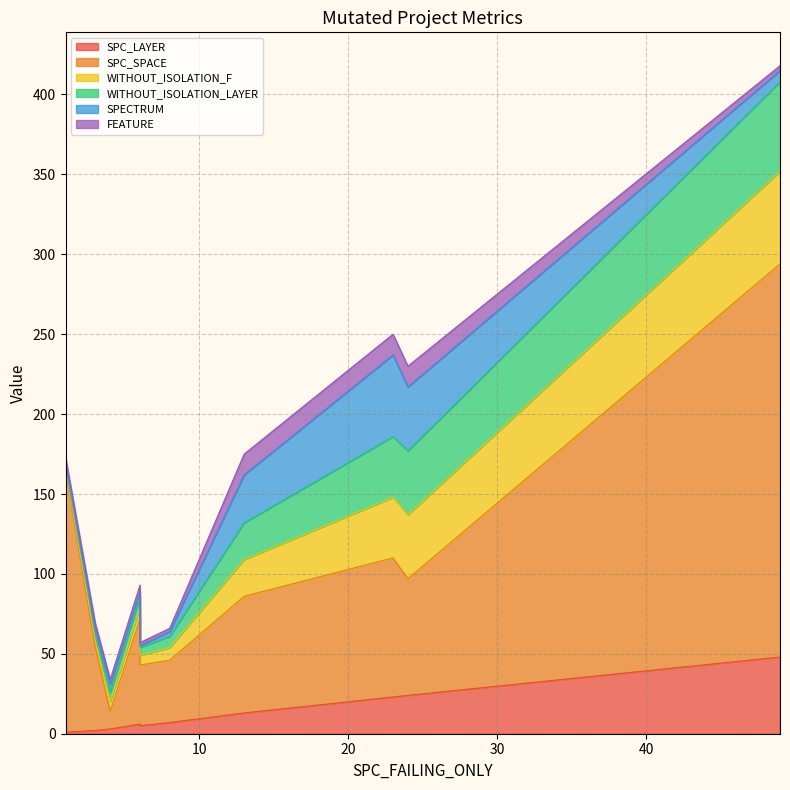

What is the sum of all SPC_LAYER values?

132